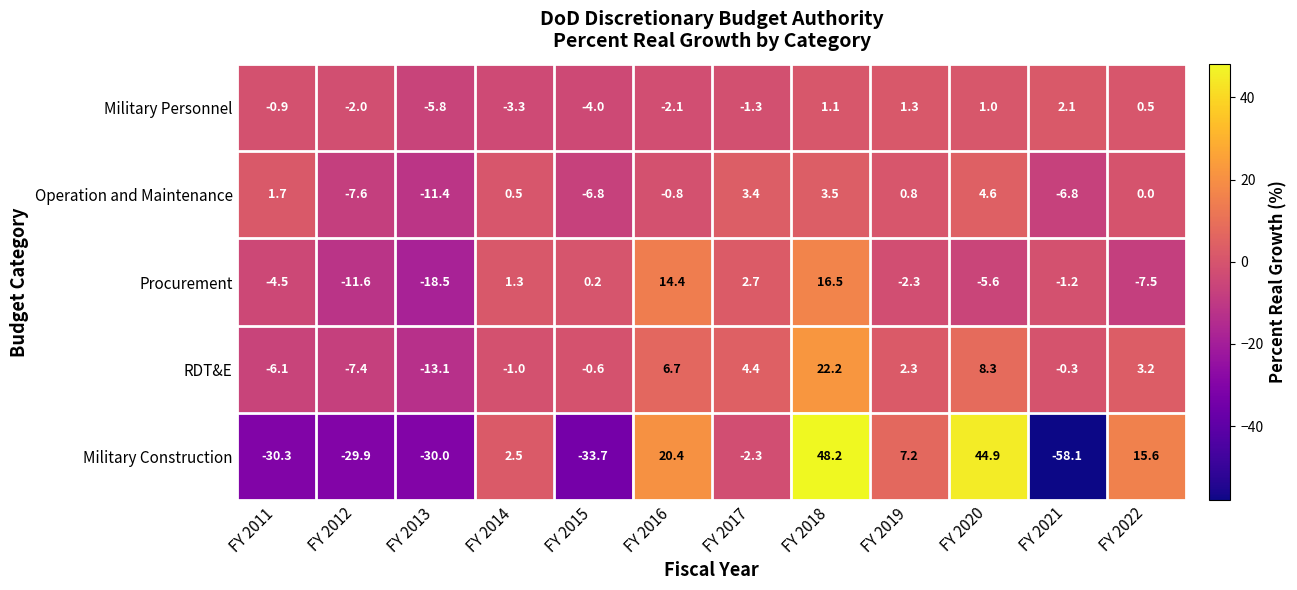

What is the total value across all series at FY 2012?

-58.5